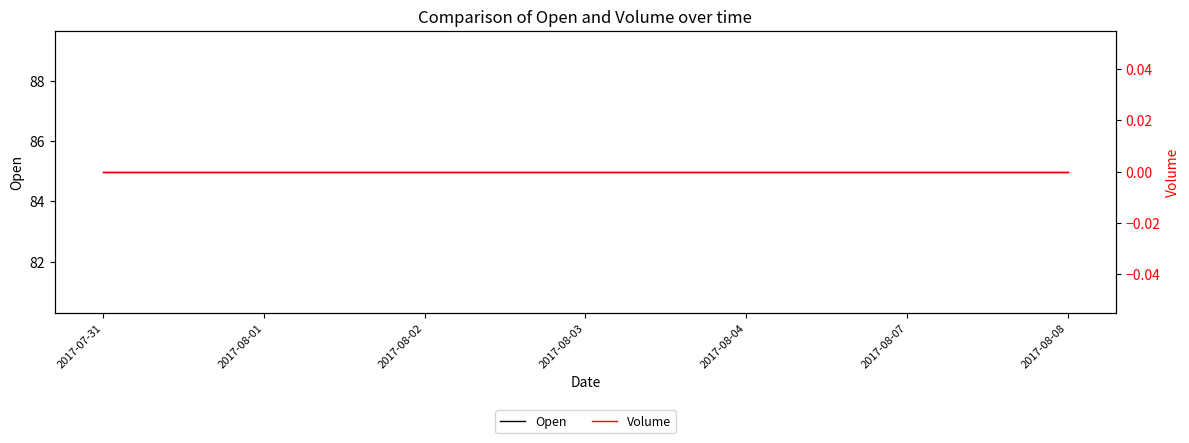

Which series has the largest range (max minus min)?

Open